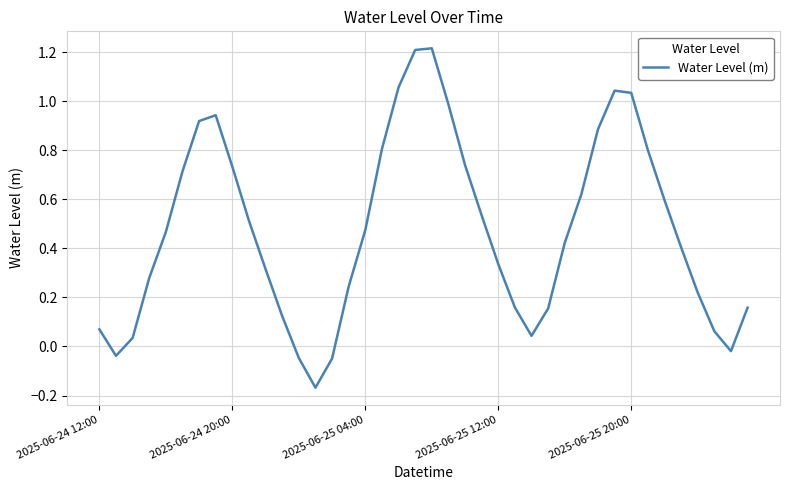

What is the difference between the maximum and minimum values?

1.4